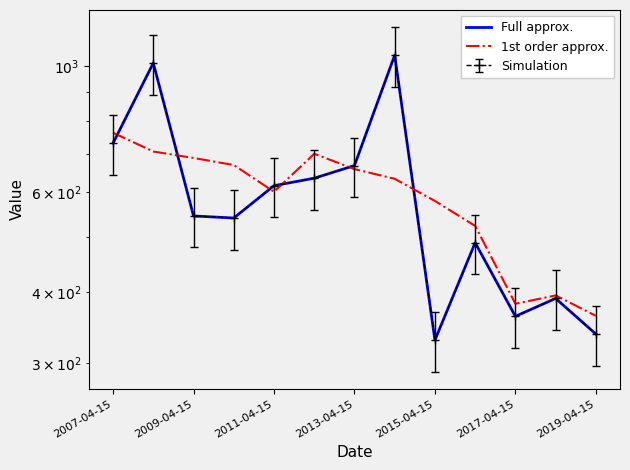

What is the difference between the Full approx. values at 2013-04-15 and 2017-04-15?

305.8